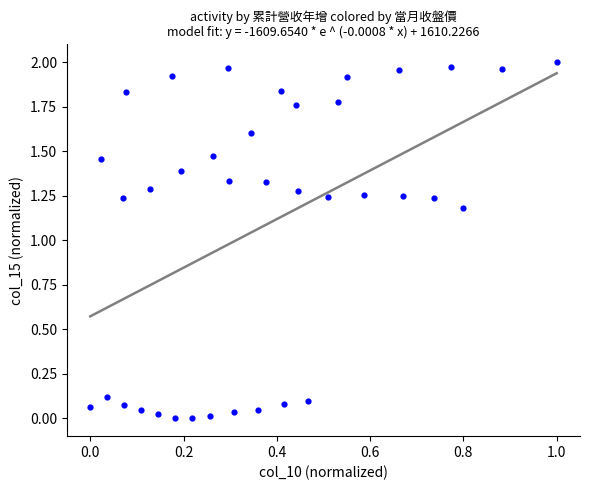

What is the range of X values (max minus min)?

1.0